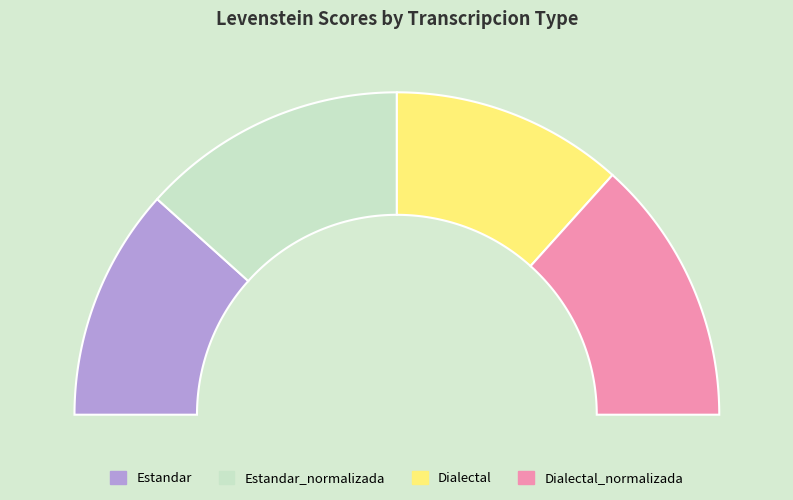

To the nearest percent, what is the average slice percentage?

25%